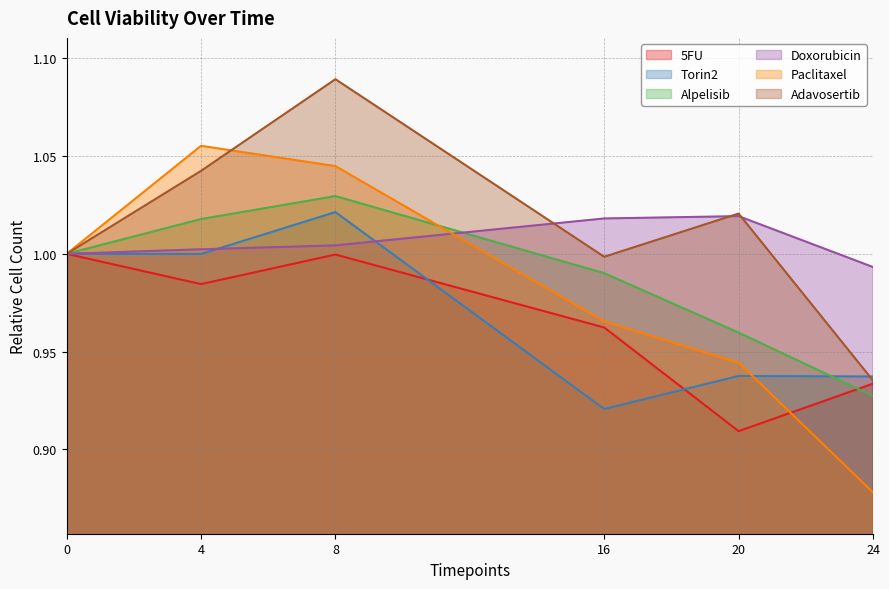

What is the greatest value displayed?

1.1